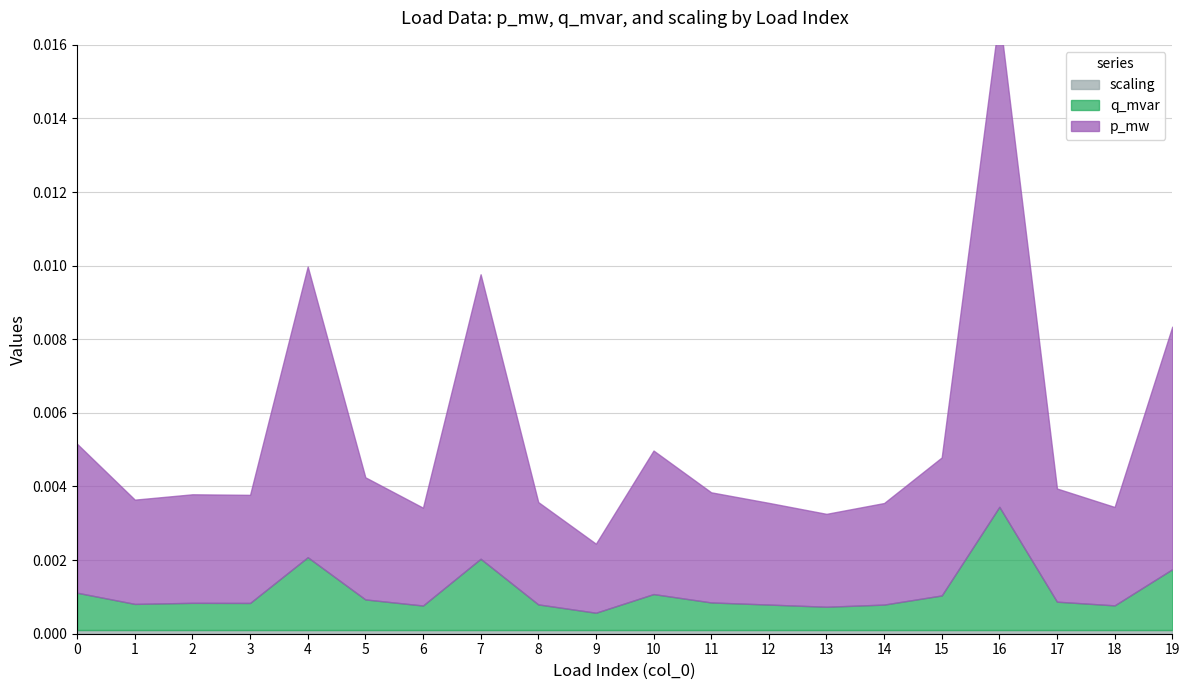

At 2, list the series in order from smallest to largest.

q_mvar, p_mw, scaling